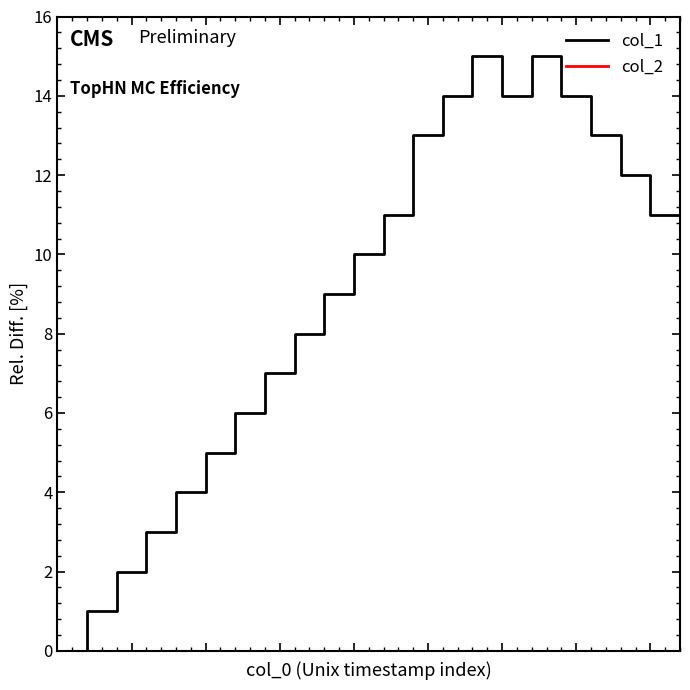

Which series has the largest total across all categories?

col_1